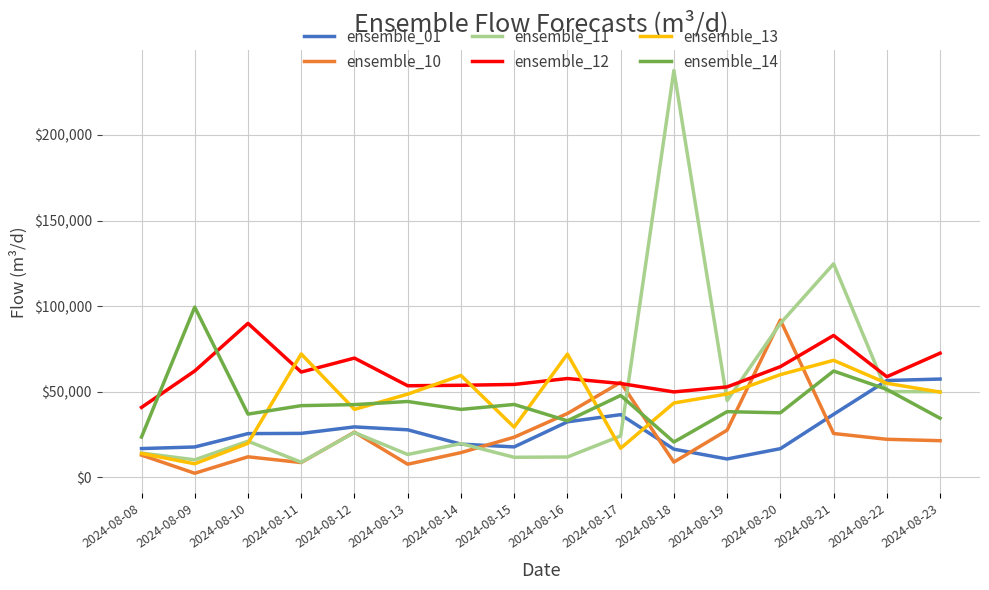

What is the total value across all series at 2024-08-22?

294142.5